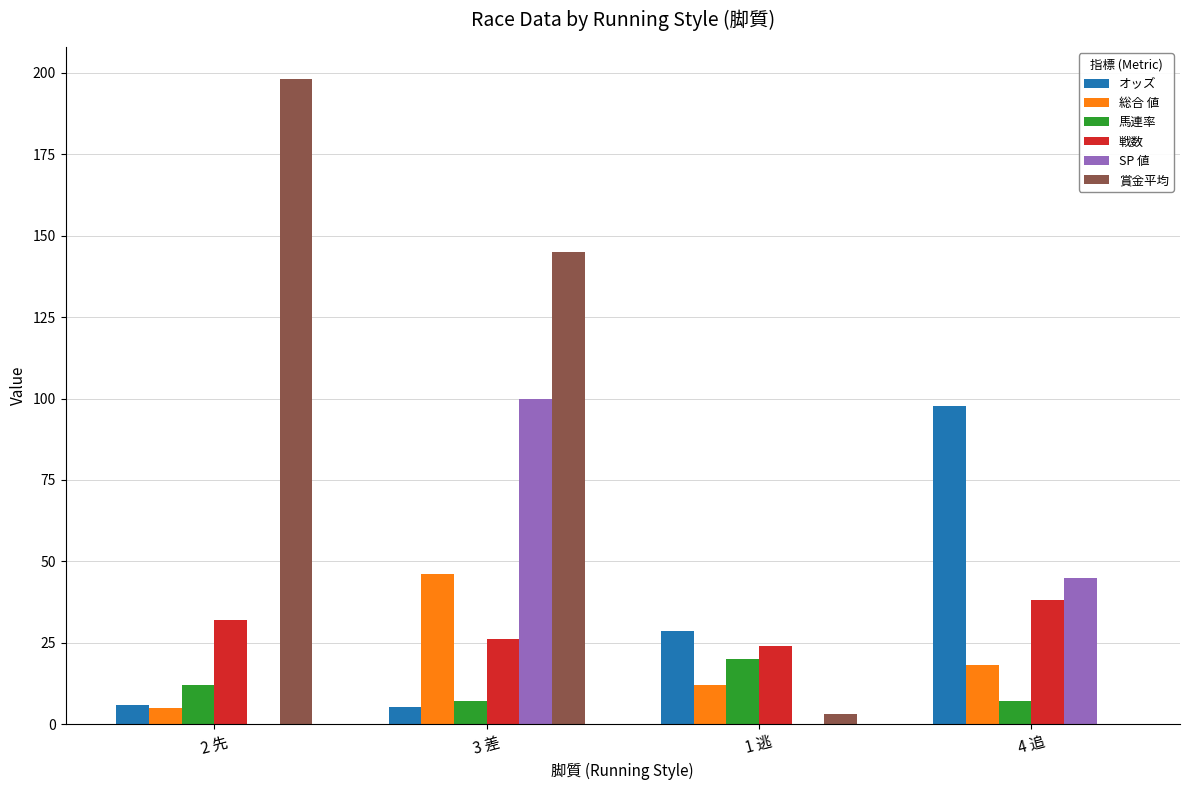

Is it true that 総合 値 equals 11.1 at 4 追?

False